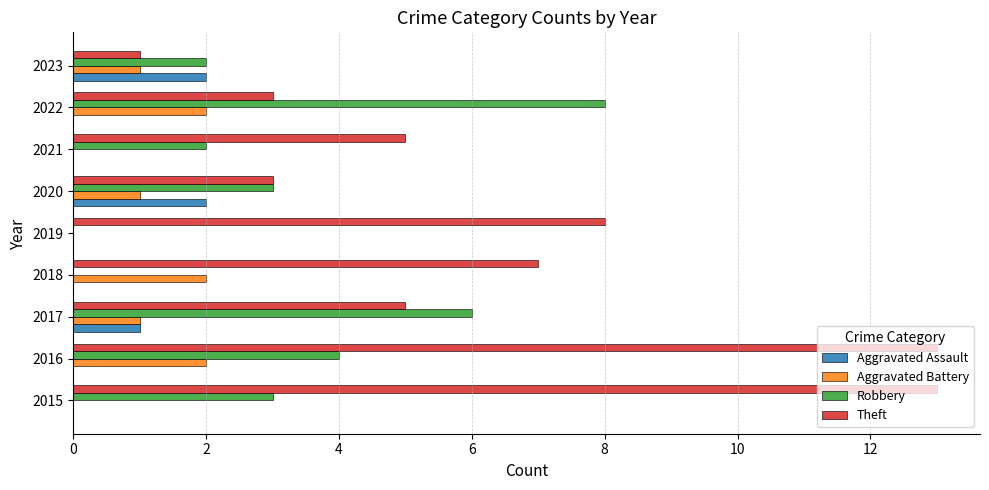

Is it true that Aggravated Assault equals 1 at 2018?

False